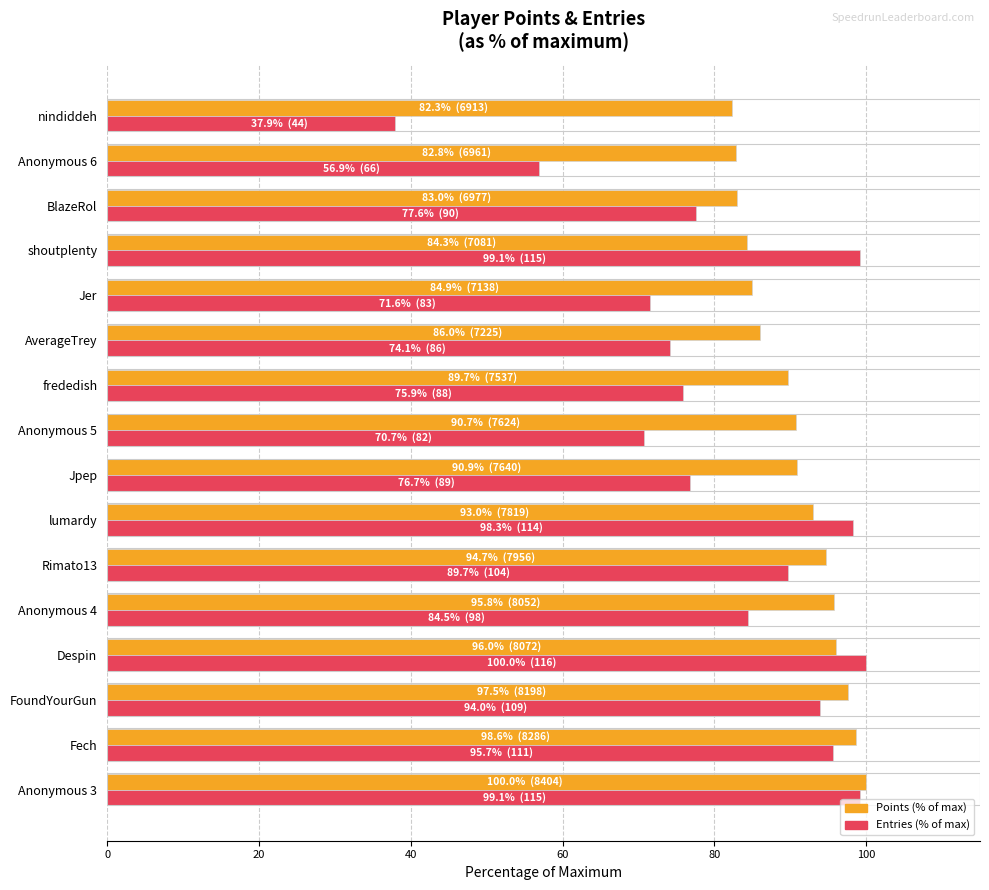

What is the approximate value of Points (% of max) at Despin?

96.0